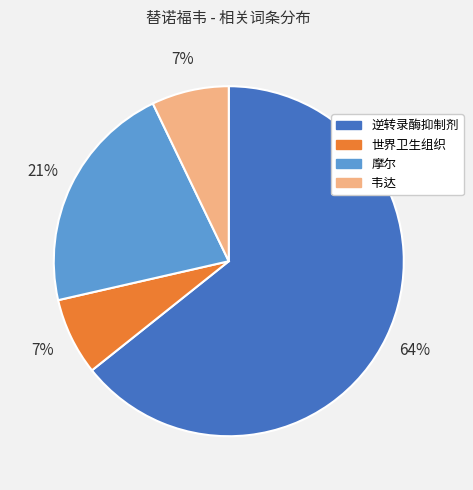

To the nearest percent, what is the difference between the 逆转录酶抑制剂 and 摩尔 slice percentages?

43%